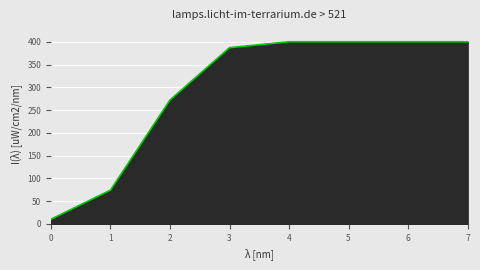

Is it true that the value at 3 is 387?

True